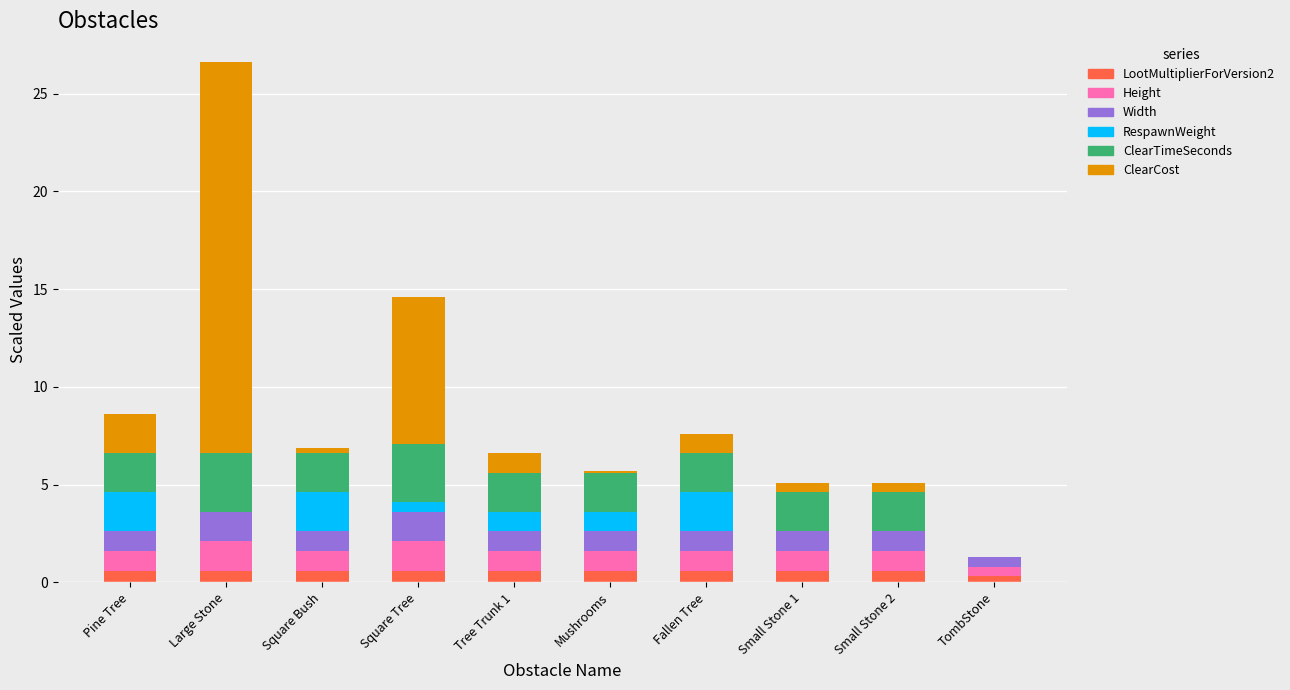

What is the sum of all LootMultiplierForVersion2 values?

5.7